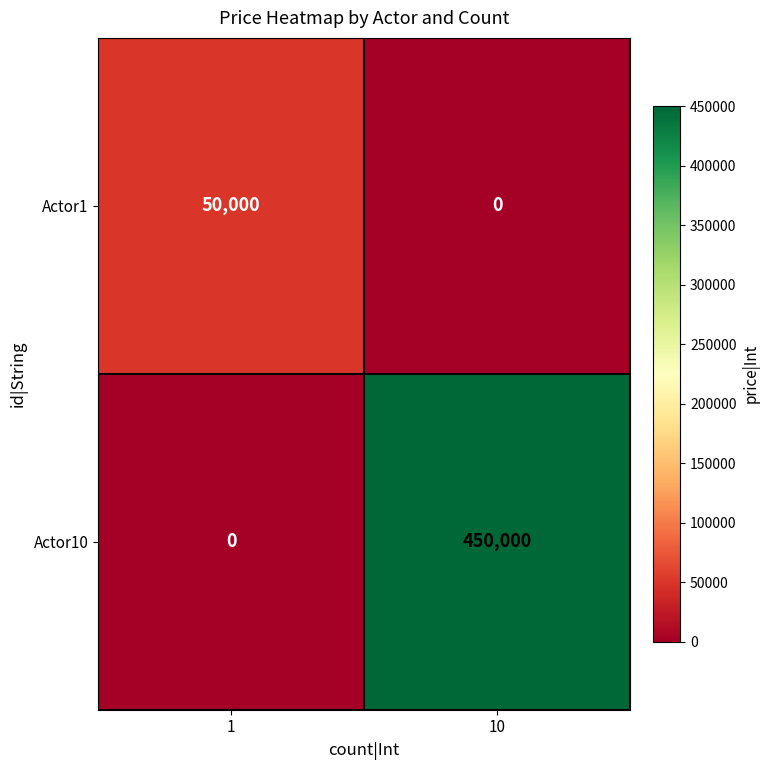

The value of Actor10 at 1 is -165987. True or false?

False